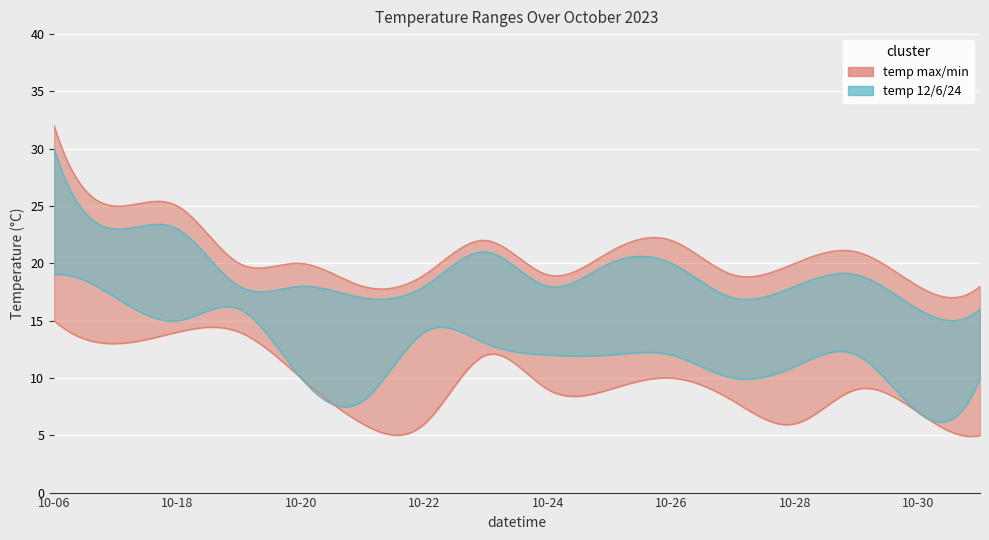

Reading left to right, what are all the values shown in this chart?

temp_max: 32	25	25	20	20	18	19	22	19	21	22	19	20	21	18	18
temp_min: 15	13	14	14	10	6	6	12	9	9	10	8	6	9	7	5
temp_6: 15	13	14	15	11	7	6	15	10	10	11	9	7	10	12	6
temp_12: 30	23	23	18	18	17	18	21	18	20	20	17	18	19	16	16
temp_18: 27	20	19	17	16	13	15	17	13	16	17	14	14	15	12	14
temp_24: 19	17	15	16	10	8	14	13	12	12	12	10	11	12	7	10